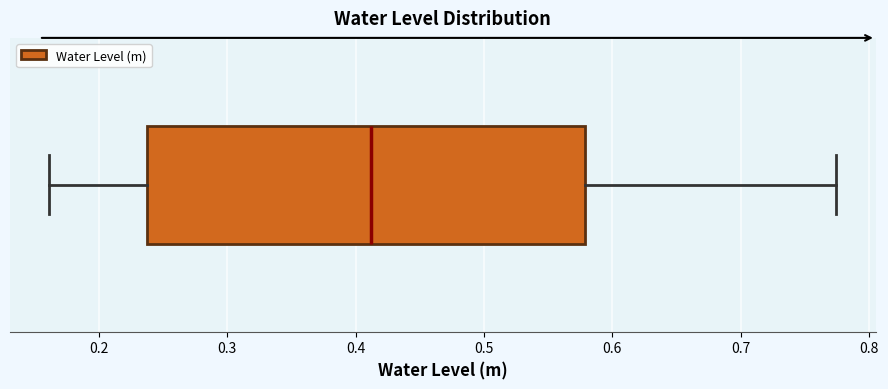

Read this box plot against the x-axis: the position of the median line, the range covered by the box, and the ends of both whiskers. The values are not printed on the chart, so give them approximately, as read against the axis.

median 0.41, box 0.24 to 0.58, whiskers 0.16 to 0.77